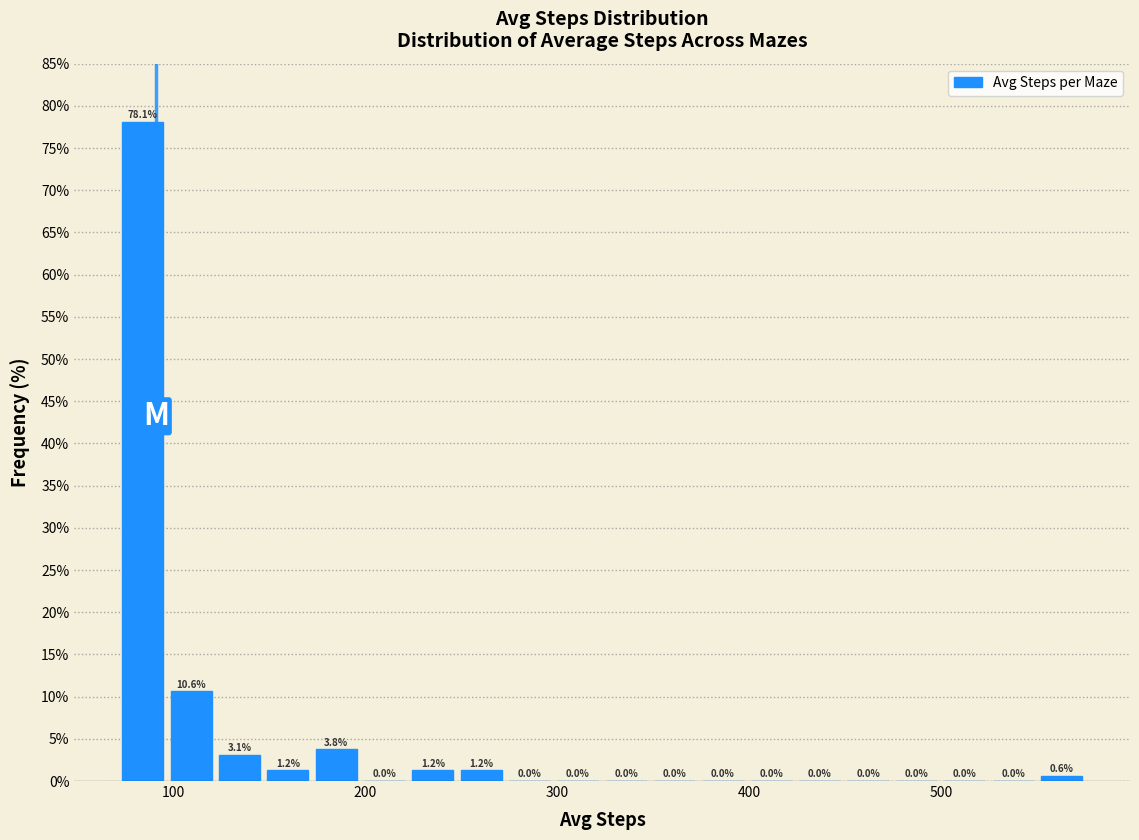

Around what value on the x-axis is the tallest bar? Give the approximate position of its centre, as read against the axis.

80